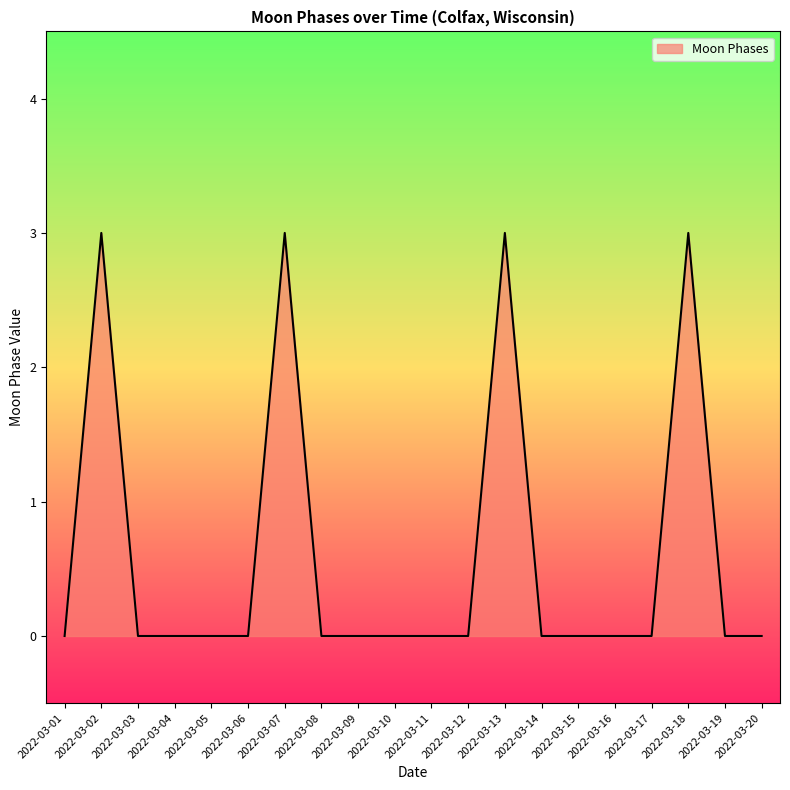

The chart shows a value of 2 at 2022-03-15. True or false?

False